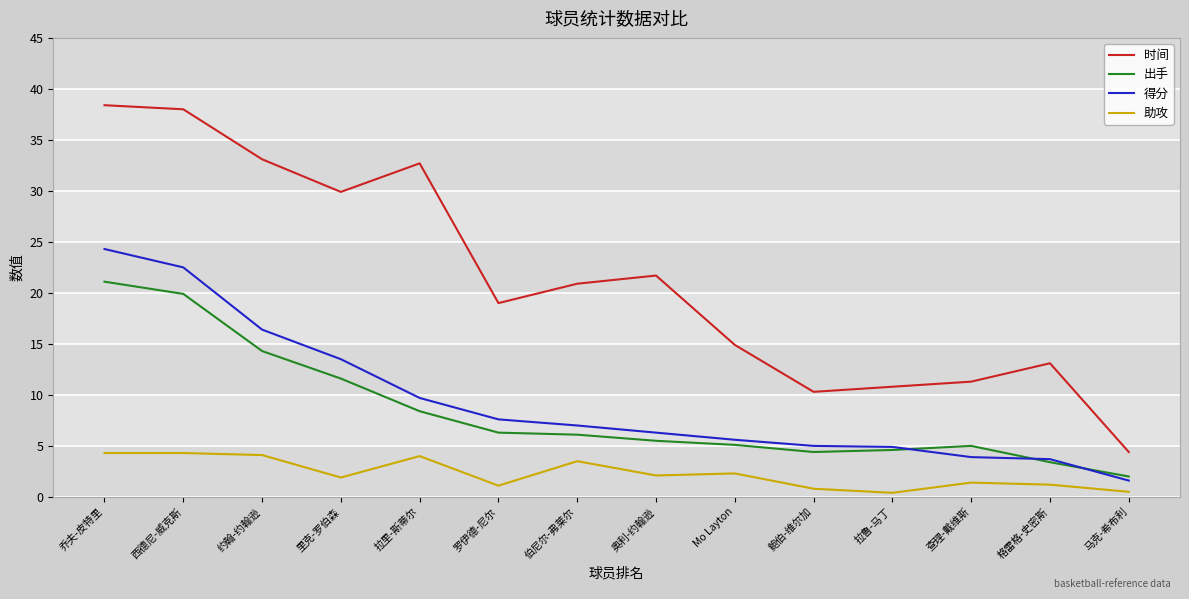

What is the maximum value for 出手?

21.1